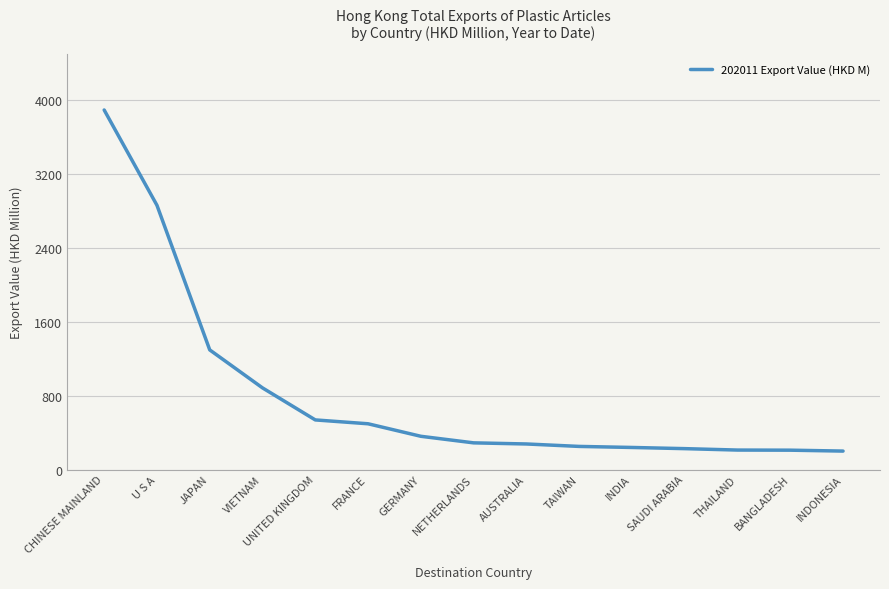

Is it true that the value at JAPAN is 2328.9?

False